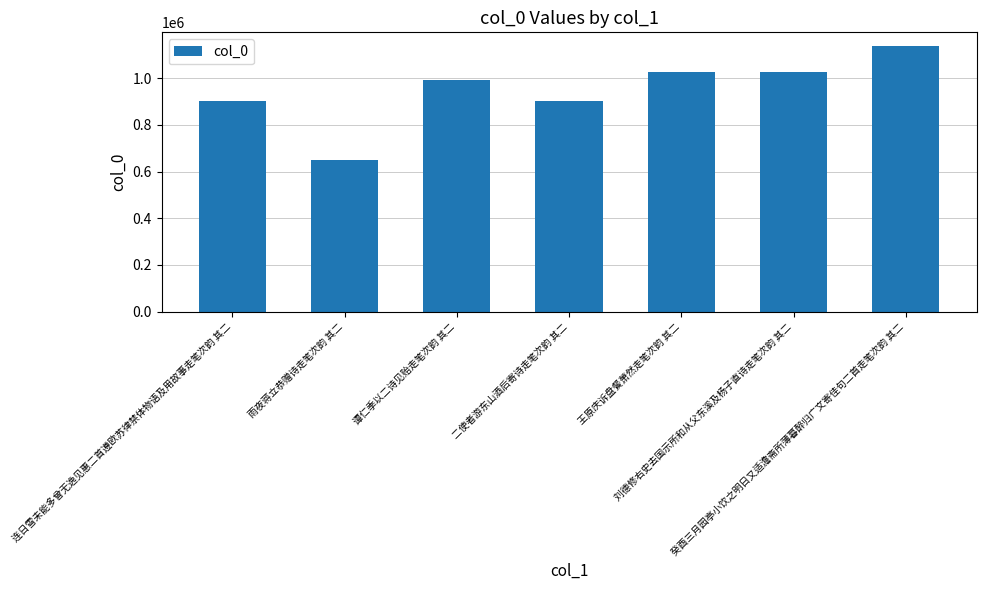

What is the value of the 5th bar from the left?

1027083